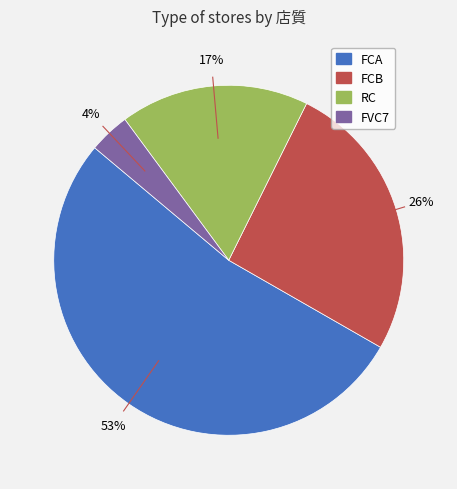

Approximately how many times larger is the value at RC compared to FCA?

0.3